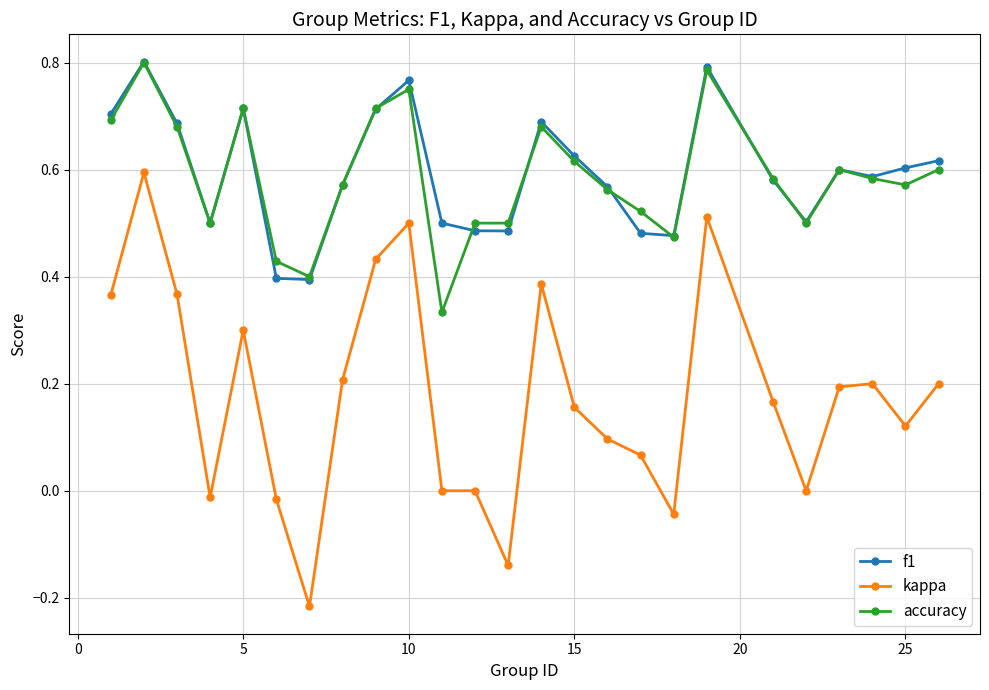

True or false: accuracy and kappa intersect in this chart.

False